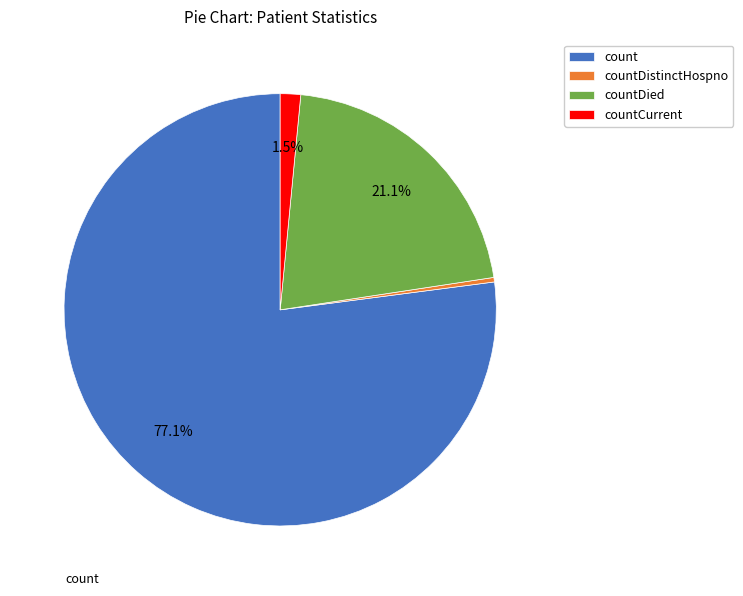

Which category accounts for the majority?

count